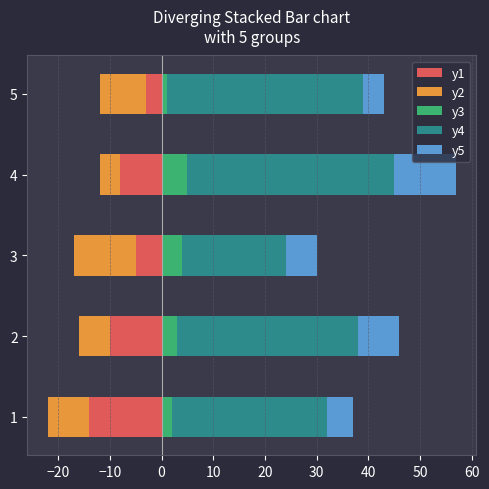

What is the difference between the maximum and minimum values in the y4 series?

20